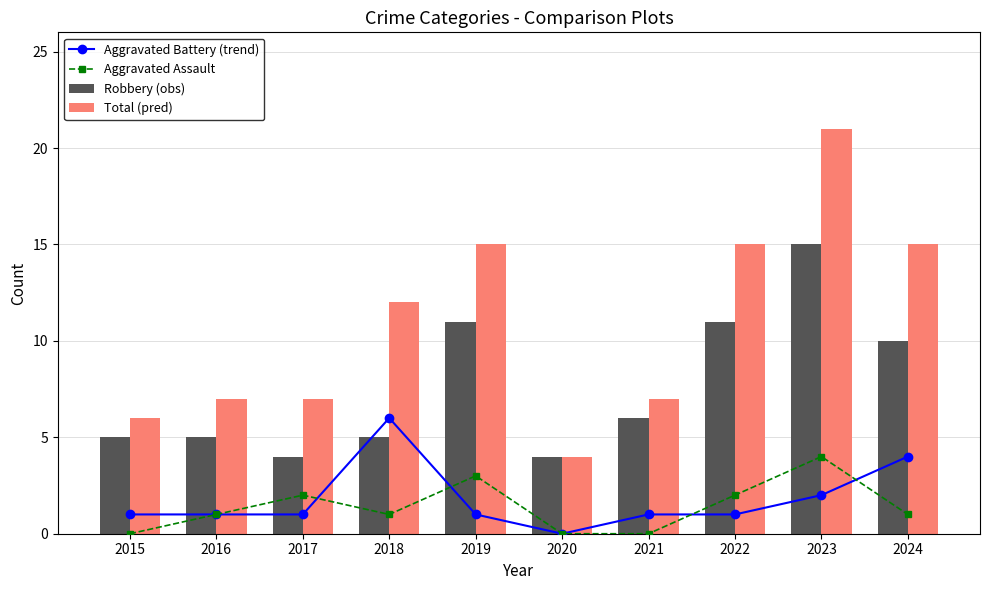

The Robbery (obs) series shows 11 at 2019. True or false?

True